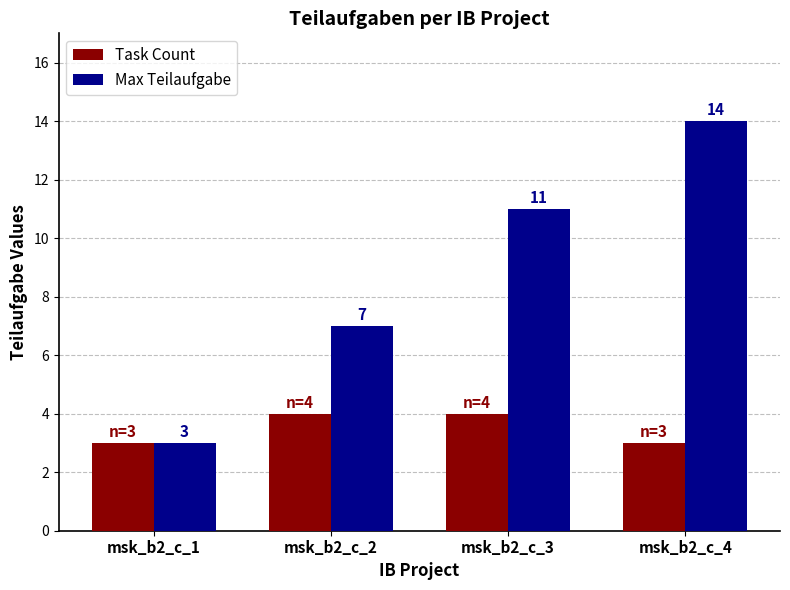

At which label does Max Teilaufgabe reach its peak?

msk_b2_c_4